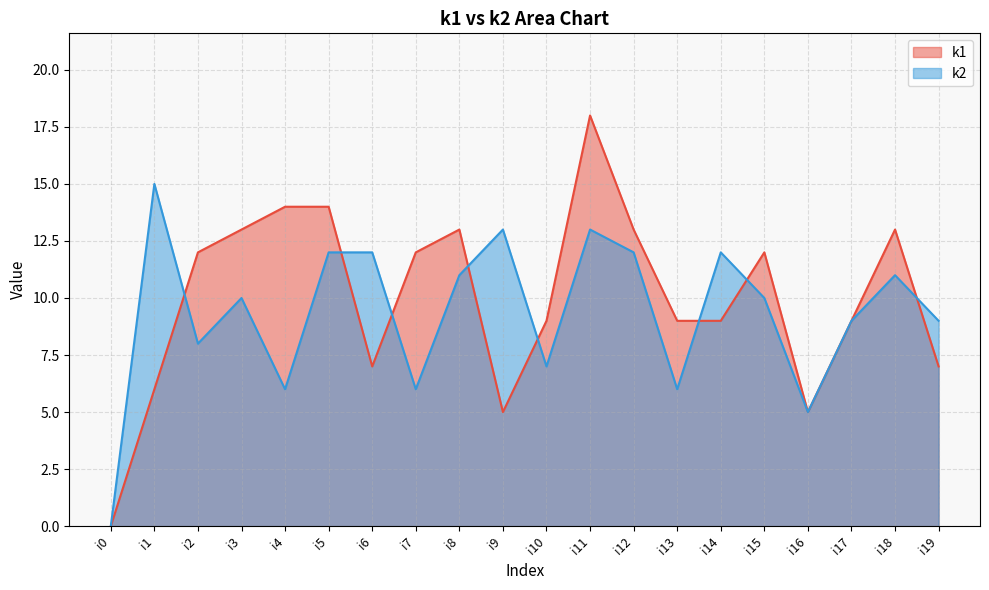

How many values in the k2 series exceed 10?

9